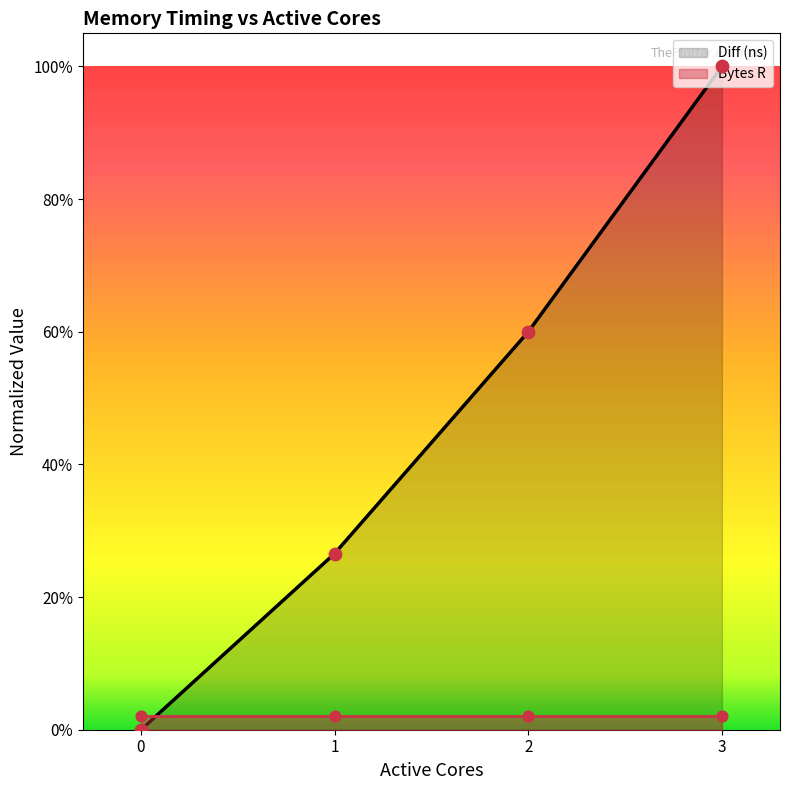

Which has a higher value, 1 or 3?

3